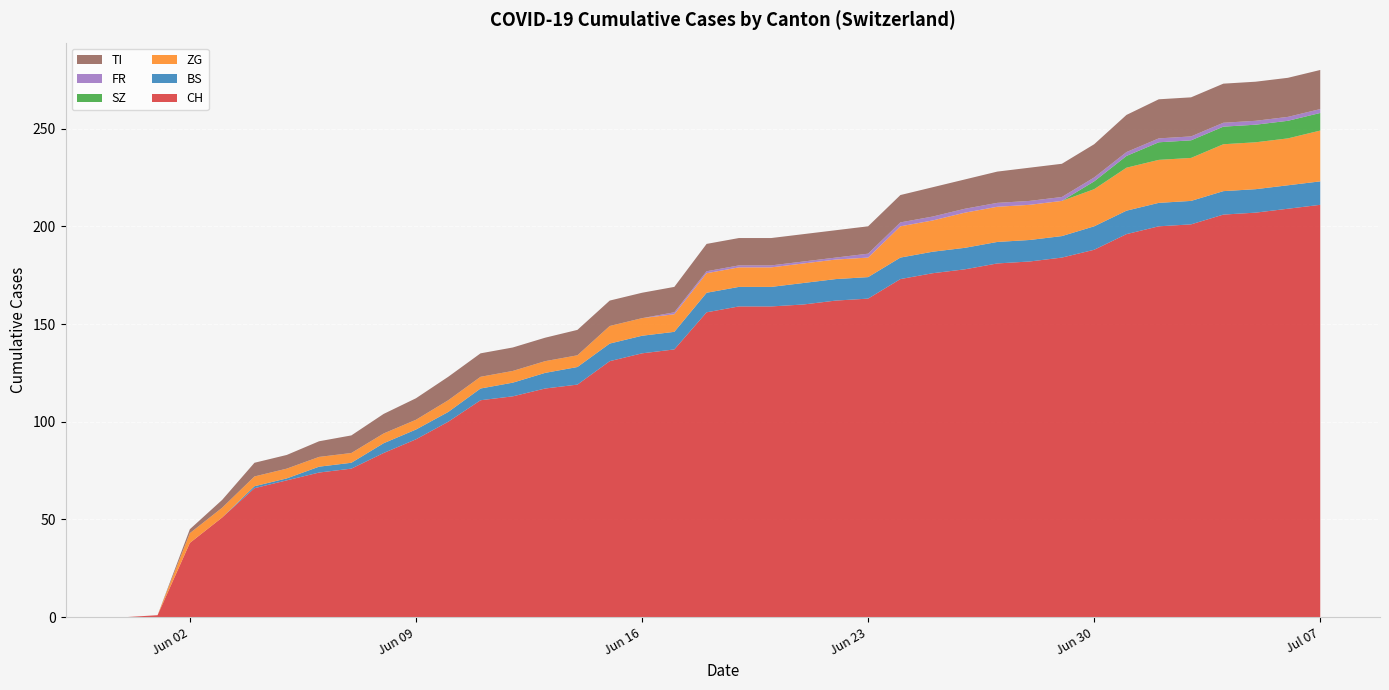

Reading right to left, list all the values displayed in this chart.

CH: 2020-07-07=211	2020-07-06=209	2020-07-05=207	2020-07-04=206	2020-07-03=201	2020-07-02=200	2020-07-01=196	2020-06-30=188	2020-06-29=184	2020-06-28=182	2020-06-27=181	2020-06-26=178	2020-06-25=176	2020-06-24=173	2020-06-23=163	2020-06-22=162	2020-06-21=160	2020-06-20=159	2020-06-19=159	2020-06-18=156	2020-06-17=137	2020-06-16=135	2020-06-15=131	2020-06-14=119	2020-06-13=117	2020-06-12=113	2020-06-11=111	2020-06-10=100	2020-06-09=91	2020-06-08=84	2020-06-07=76	2020-06-06=74	2020-06-05=70	2020-06-04=66	2020-06-03=51	2020-06-02=38	2020-06-01=1	2020-05-31=0
BS: 2020-07-07=12	2020-07-06=12	2020-07-05=12	2020-07-04=12	2020-07-03=12	2020-07-02=12	2020-07-01=12	2020-06-30=12	2020-06-29=11	2020-06-28=11	2020-06-27=11	2020-06-26=11	2020-06-25=11	2020-06-24=11	2020-06-23=11	2020-06-22=11	2020-06-21=11	2020-06-20=10	2020-06-19=10	2020-06-18=10	2020-06-17=9	2020-06-16=9	2020-06-15=9	2020-06-14=9	2020-06-13=8	2020-06-12=7	2020-06-11=6	2020-06-10=5	2020-06-09=5	2020-06-08=5	2020-06-07=3	2020-06-06=3	2020-06-05=1	2020-06-04=1	2020-06-03=0	2020-06-02=0	2020-06-01=0	2020-05-31=0
ZG: 2020-07-07=26	2020-07-06=24	2020-07-05=24	2020-07-04=24	2020-07-03=22	2020-07-02=22	2020-07-01=22	2020-06-30=19	2020-06-29=18	2020-06-28=18	2020-06-27=18	2020-06-26=18	2020-06-25=16	2020-06-24=16	2020-06-23=10	2020-06-22=10	2020-06-21=10	2020-06-20=10	2020-06-19=10	2020-06-18=10	2020-06-17=9	2020-06-16=9	2020-06-15=9	2020-06-14=6	2020-06-13=6	2020-06-12=6	2020-06-11=6	2020-06-10=6	2020-06-09=5	2020-06-08=5	2020-06-07=5	2020-06-06=5	2020-06-05=5	2020-06-04=5	2020-06-03=5	2020-06-02=5	2020-06-01=0	2020-05-31=0
SZ: 2020-07-07=9	2020-07-06=9	2020-07-05=9	2020-07-04=9	2020-07-03=9	2020-07-02=9	2020-07-01=6	2020-06-30=4	2020-06-29=0	2020-06-28=0	2020-06-27=0	2020-06-26=0	2020-06-25=0	2020-06-24=0	2020-06-23=0	2020-06-22=0	2020-06-21=0	2020-06-20=0	2020-06-19=0	2020-06-18=0	2020-06-17=0	2020-06-16=0	2020-06-15=0	2020-06-14=0	2020-06-13=0	2020-06-12=0	2020-06-11=0	2020-06-10=0	2020-06-09=0	2020-06-08=0	2020-06-07=0	2020-06-06=0	2020-06-05=0	2020-06-04=0	2020-06-03=0	2020-06-02=0	2020-06-01=0	2020-05-31=0
FR: 2020-07-07=2	2020-07-06=2	2020-07-05=2	2020-07-04=2	2020-07-03=2	2020-07-02=2	2020-07-01=2	2020-06-30=2	2020-06-29=2	2020-06-28=2	2020-06-27=2	2020-06-26=2	2020-06-25=2	2020-06-24=2	2020-06-23=2	2020-06-22=1	2020-06-21=1	2020-06-20=1	2020-06-19=1	2020-06-18=1	2020-06-17=1	2020-06-16=0	2020-06-15=0	2020-06-14=0	2020-06-13=0	2020-06-12=0	2020-06-11=0	2020-06-10=0	2020-06-09=0	2020-06-08=0	2020-06-07=0	2020-06-06=0	2020-06-05=0	2020-06-04=0	2020-06-03=0	2020-06-02=0	2020-06-01=0	2020-05-31=0
TI: 2020-07-07=20	2020-07-06=20	2020-07-05=20	2020-07-04=20	2020-07-03=20	2020-07-02=20	2020-07-01=19	2020-06-30=17	2020-06-29=17	2020-06-28=17	2020-06-27=16	2020-06-26=15	2020-06-25=15	2020-06-24=14	2020-06-23=14	2020-06-22=14	2020-06-21=14	2020-06-20=14	2020-06-19=14	2020-06-18=14	2020-06-17=13	2020-06-16=13	2020-06-15=13	2020-06-14=13	2020-06-13=12	2020-06-12=12	2020-06-11=12	2020-06-10=12	2020-06-09=11	2020-06-08=10	2020-06-07=9	2020-06-06=8	2020-06-05=7	2020-06-04=7	2020-06-03=4	2020-06-02=2	2020-06-01=0	2020-05-31=0